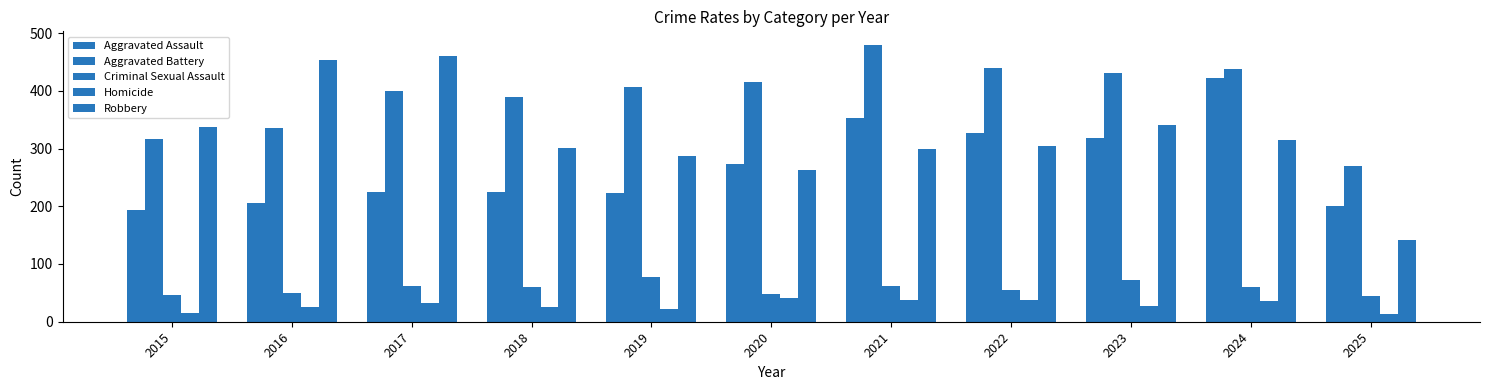

Count the number of categories in the chart.

11